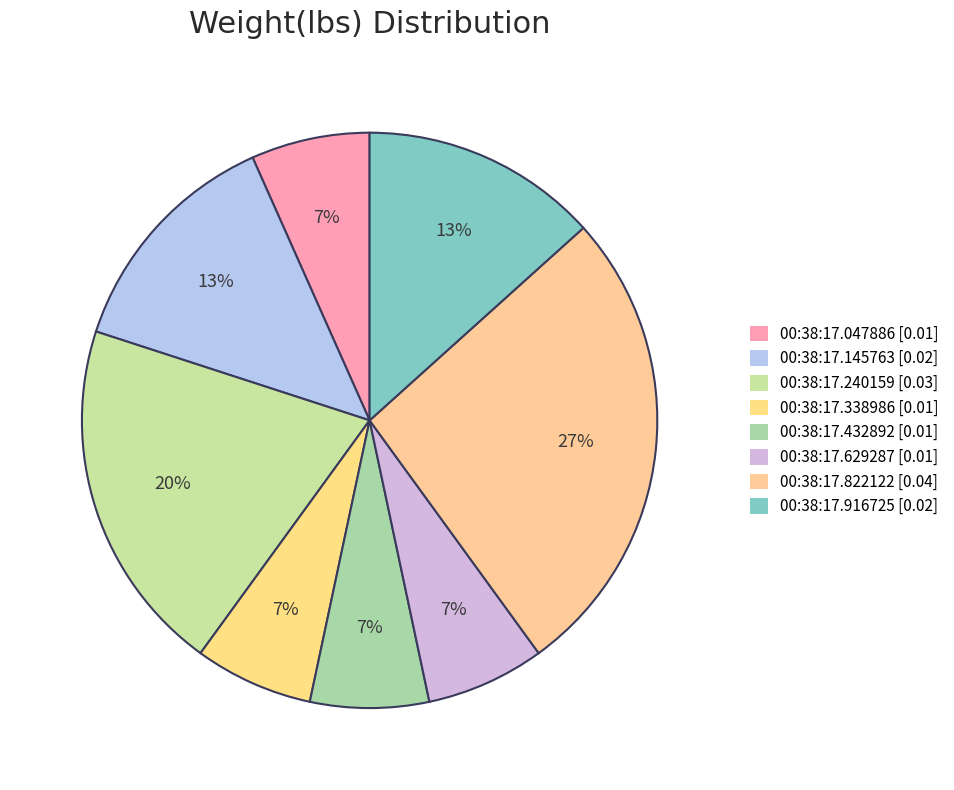

What is the smallest slice in the pie chart?

00:38:17.047886